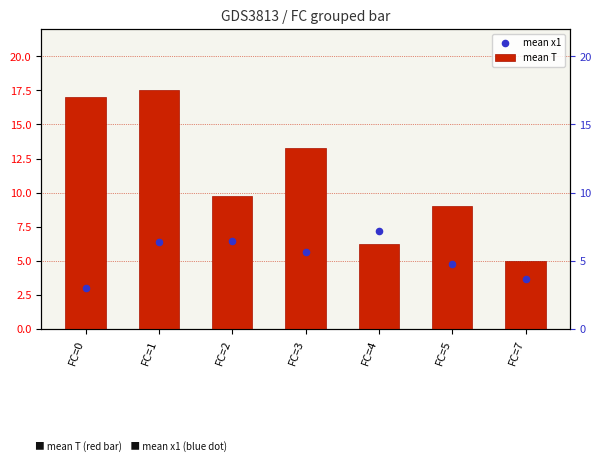

At how many categories does at least one series exceed 10?

3